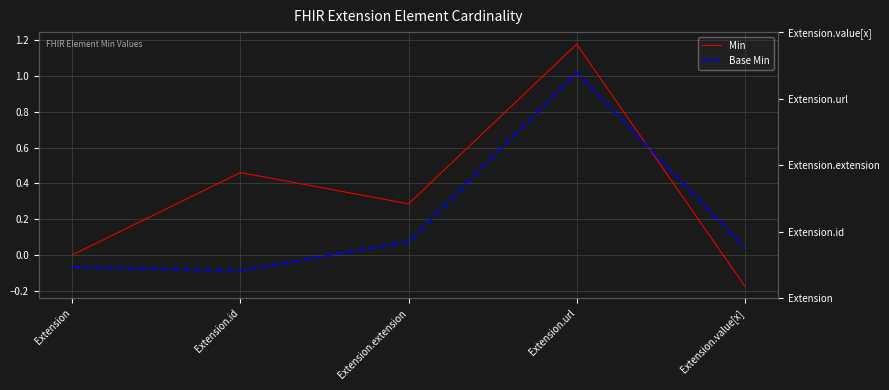

Does the chart display data point markers on the line(s)?

No